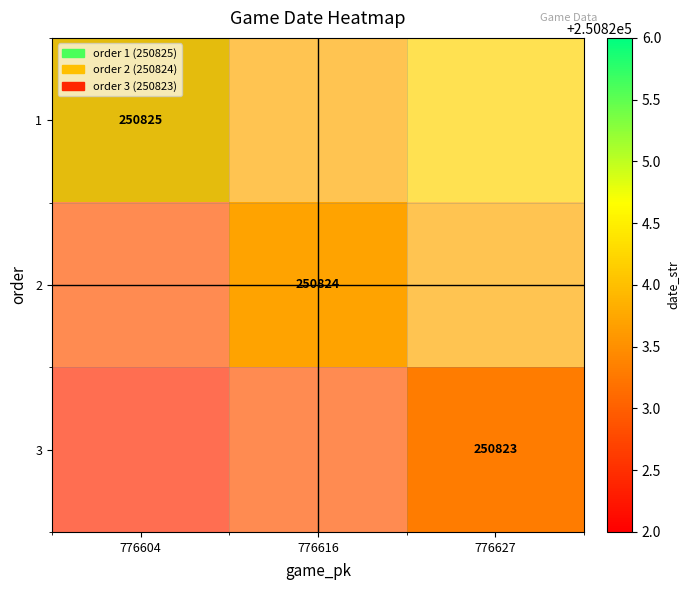

Which label corresponds to the largest value in the chart?

776627